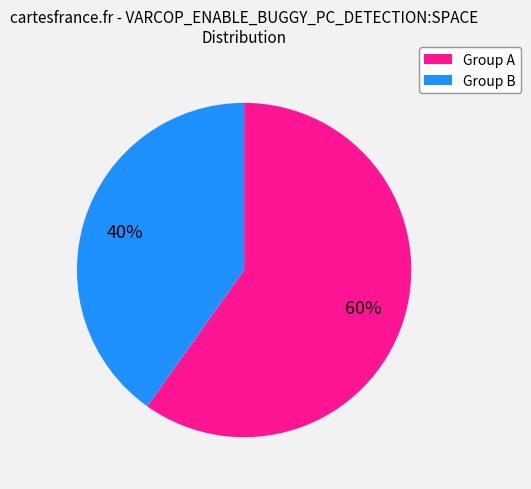

Combined, do Group B and Group A account for over 50%?

Yes